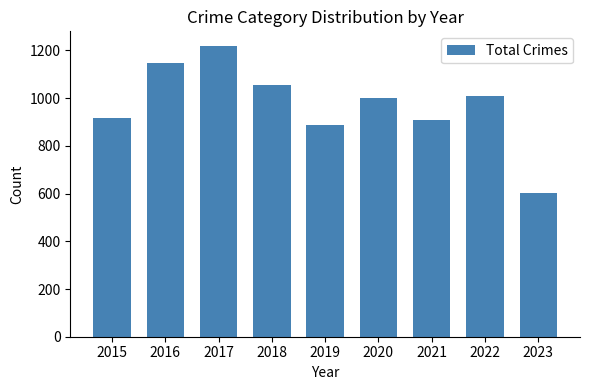

The chart shows a value of 1219 at 2017. True or false?

True